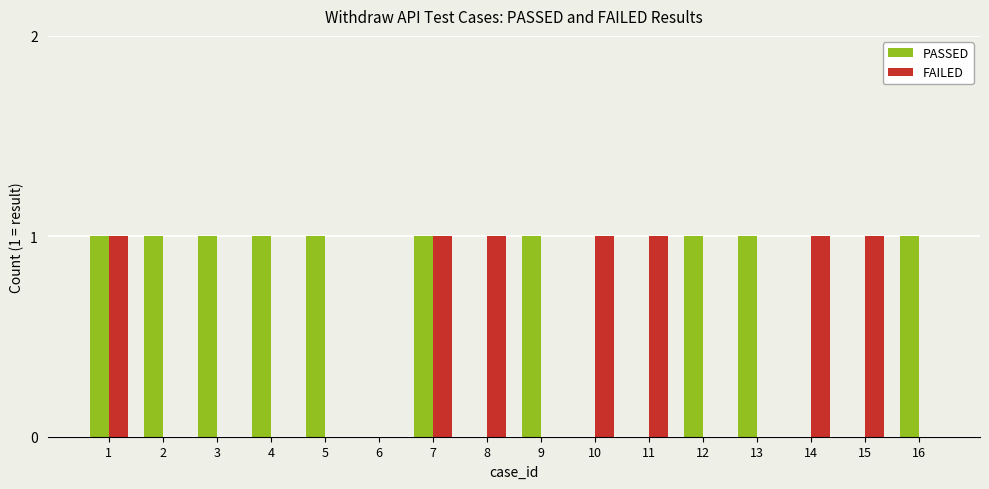

Is the value of FAILED at 2 greater than the value of PASSED at 12?

No